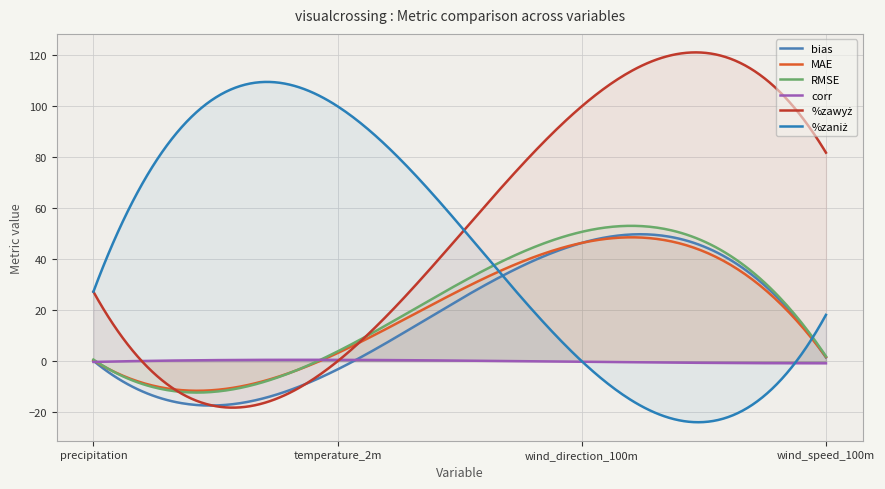

What is the difference between the highest and lowest values at wind_speed_100m?

82.6